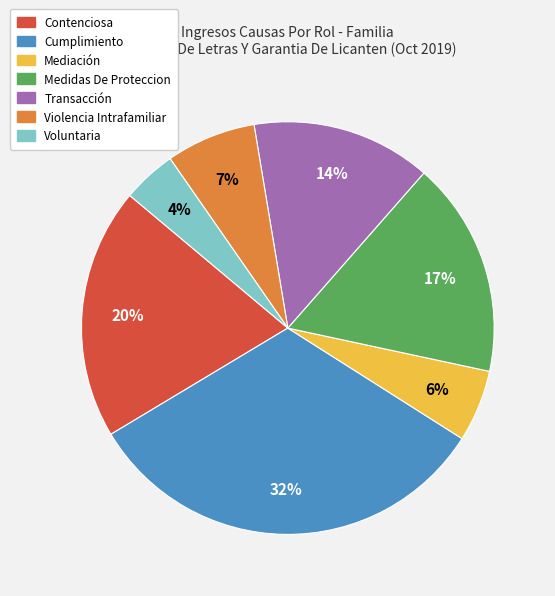

How many segments does this pie chart have?

7